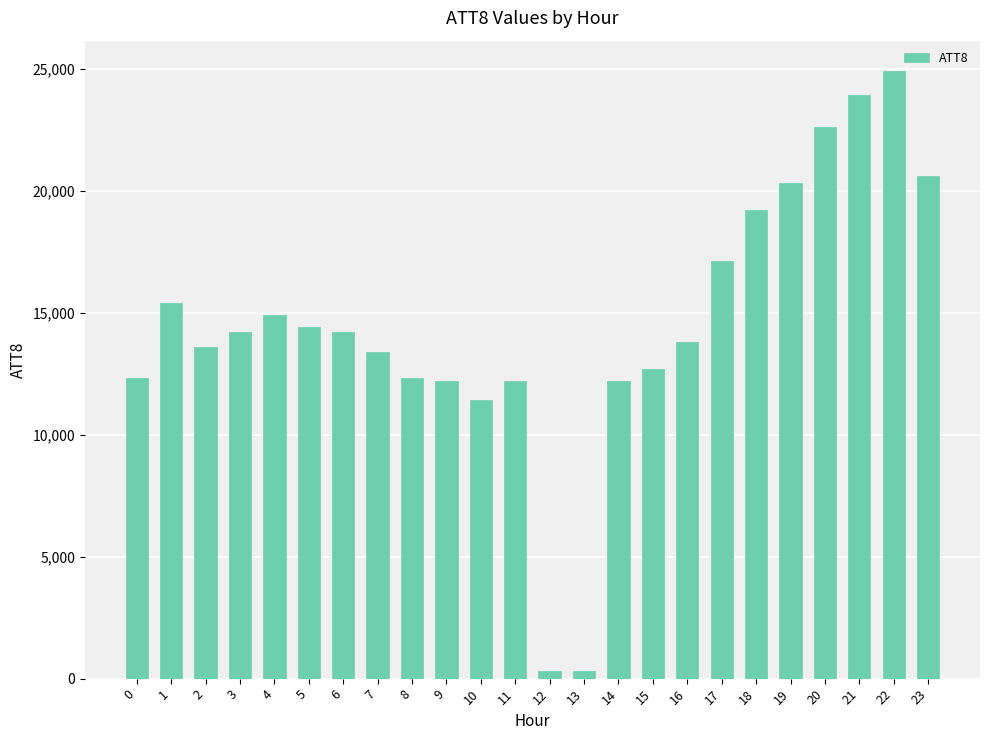

What is the difference between the maximum and second lowest values?

24600